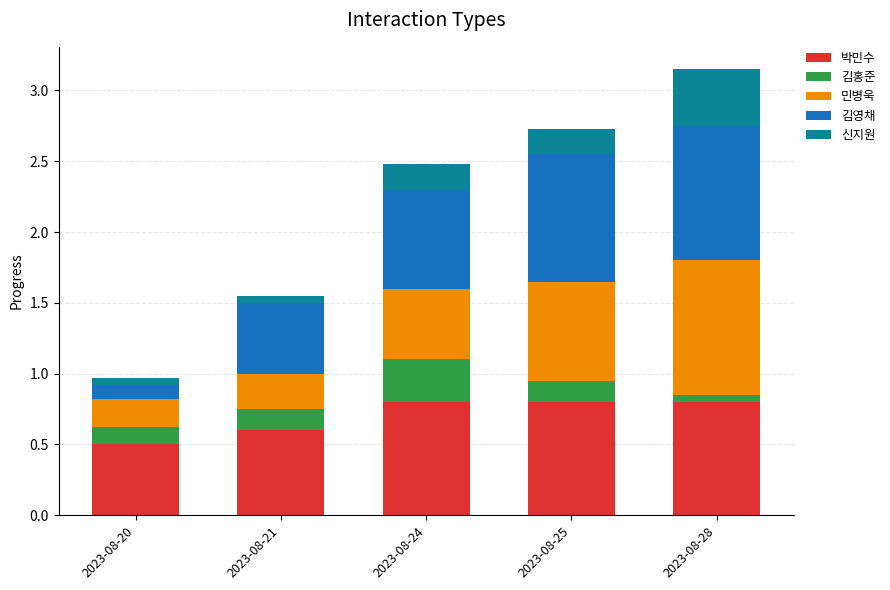

What is the maximum value for 박민수?

0.8